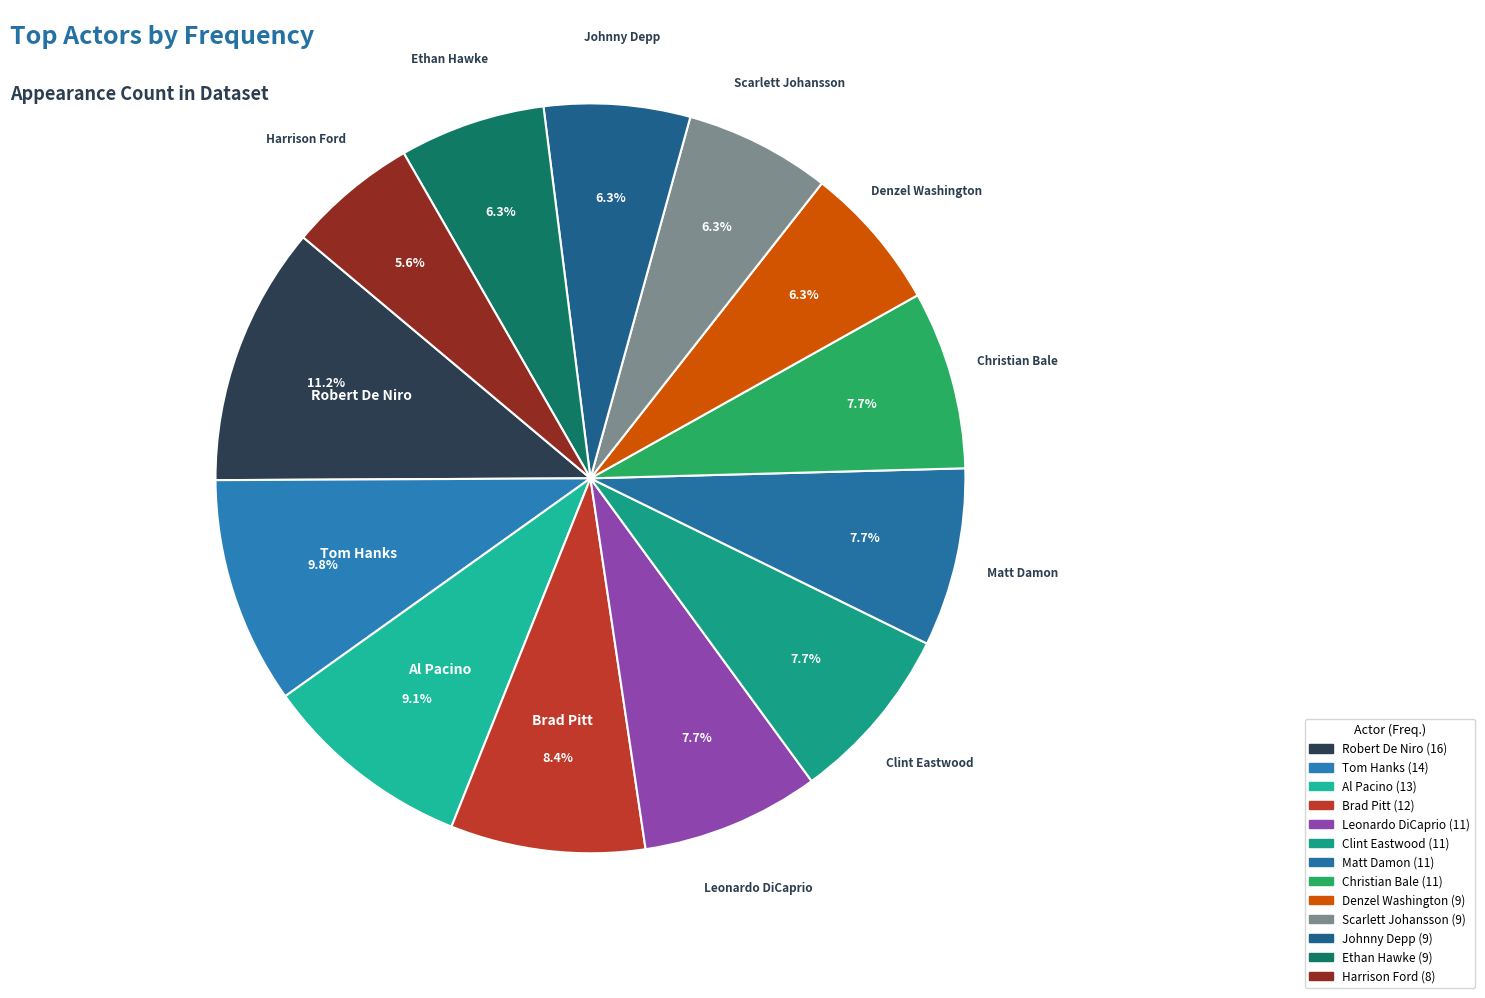

Between Christian Bale and Ethan Hawke, which is larger?

Christian Bale